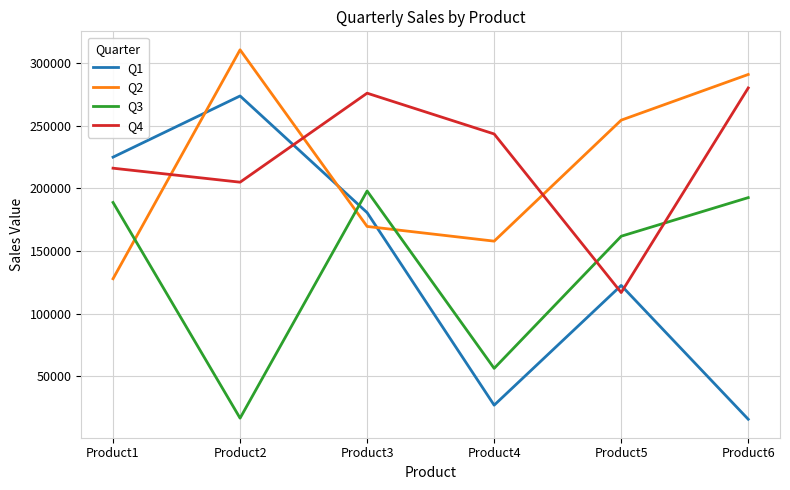

At which category is the sum across all series the highest?

Product3